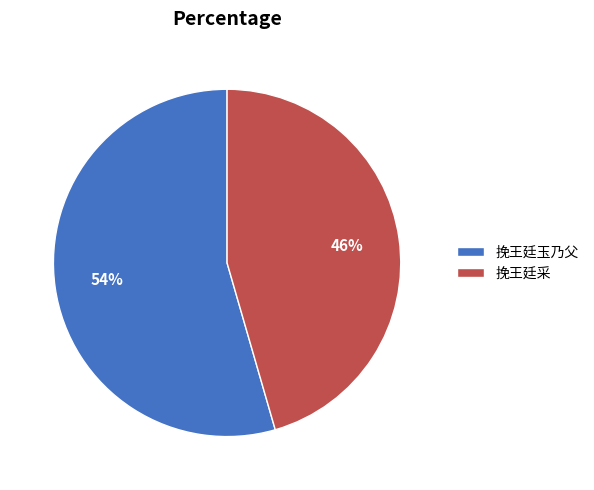

Approximately how many times larger is the value at 挽王廷玉乃父 compared to 挽王廷采?

1.2